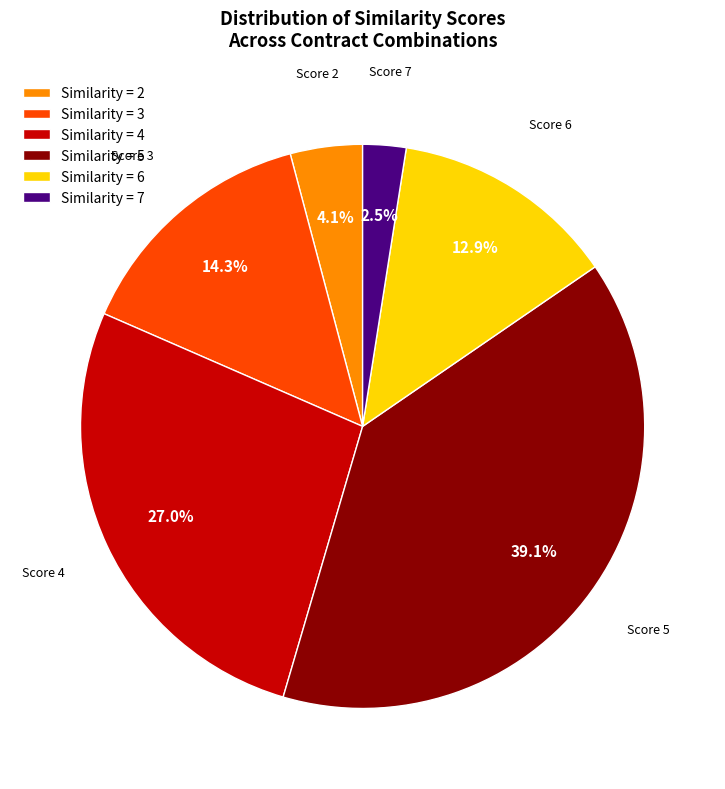

Is there a majority slice in this chart?

No